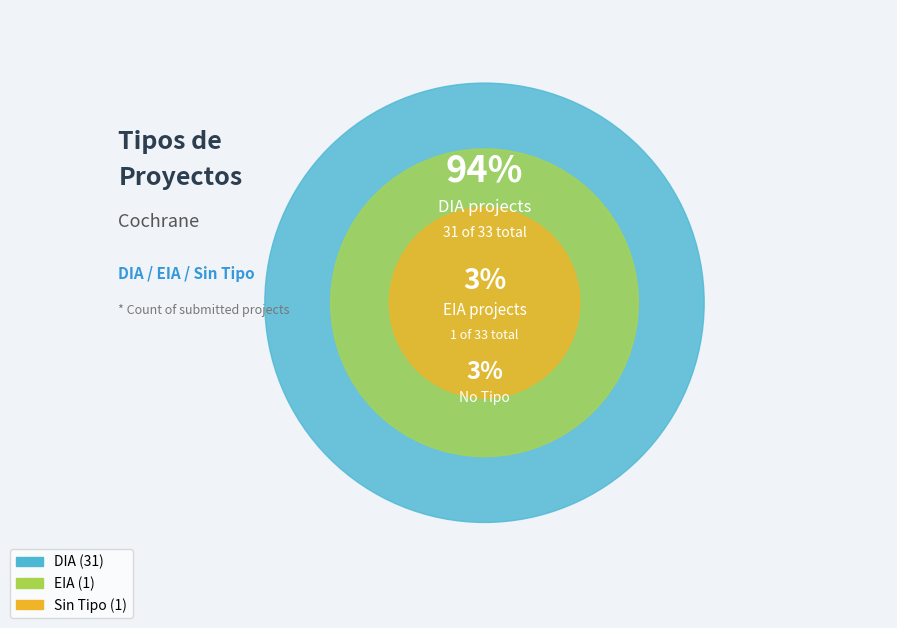

True or false: EIA accounts for 3% of the total.

True